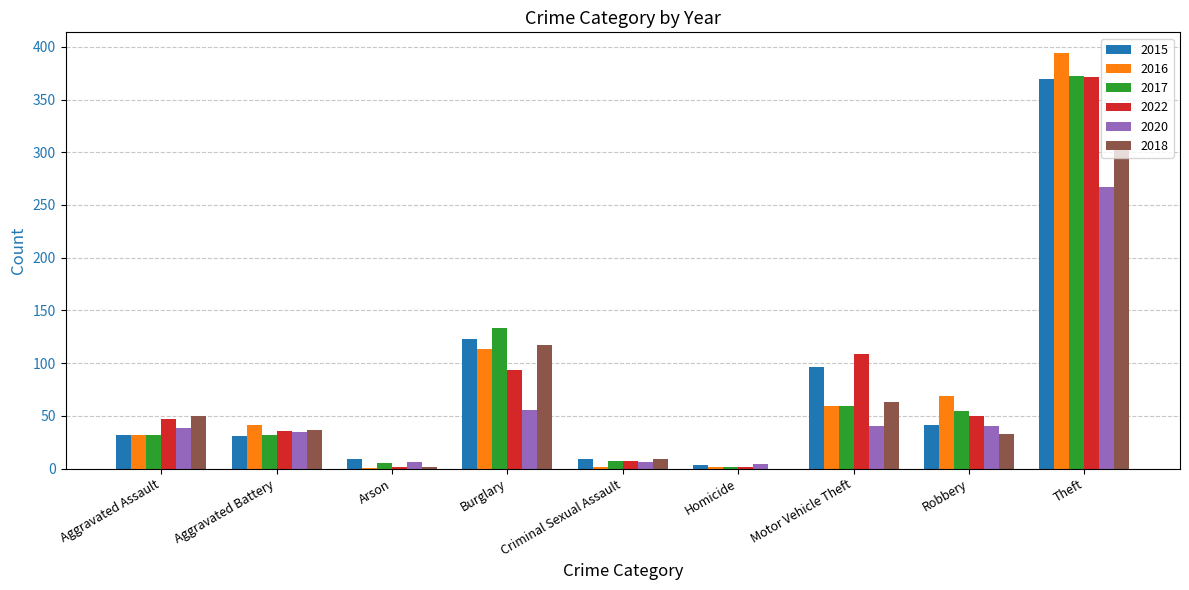

What is the total value across all series at Aggravated Assault?

232